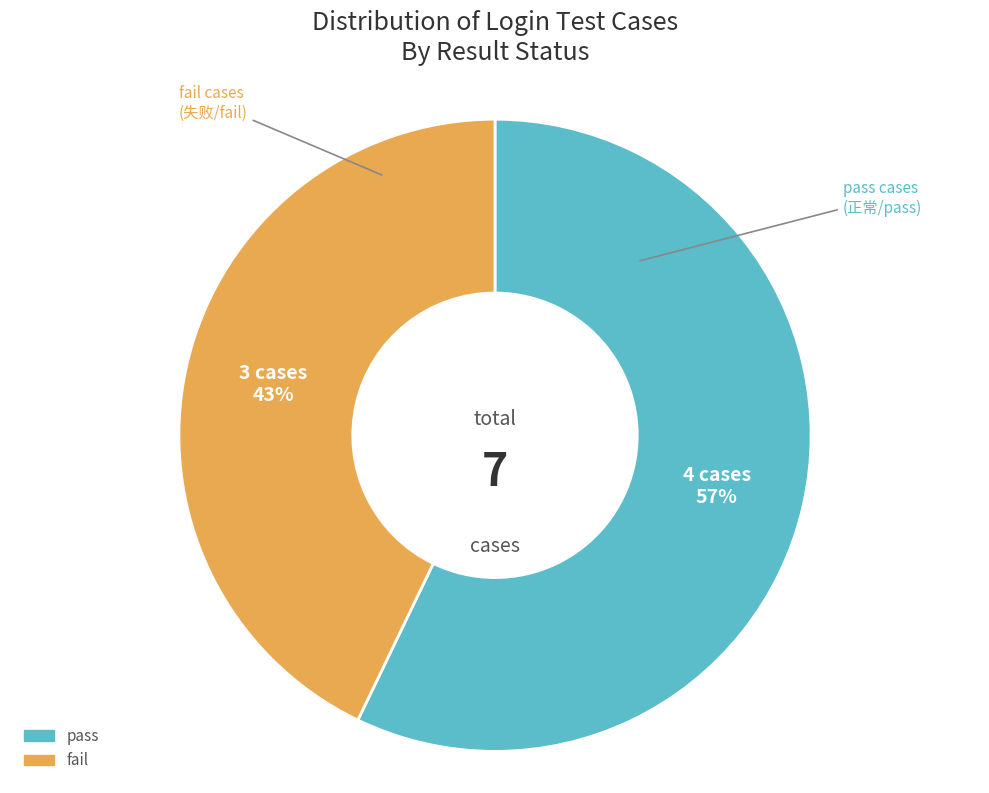

Approximately how many times larger is the value at pass compared to fail?

1.3